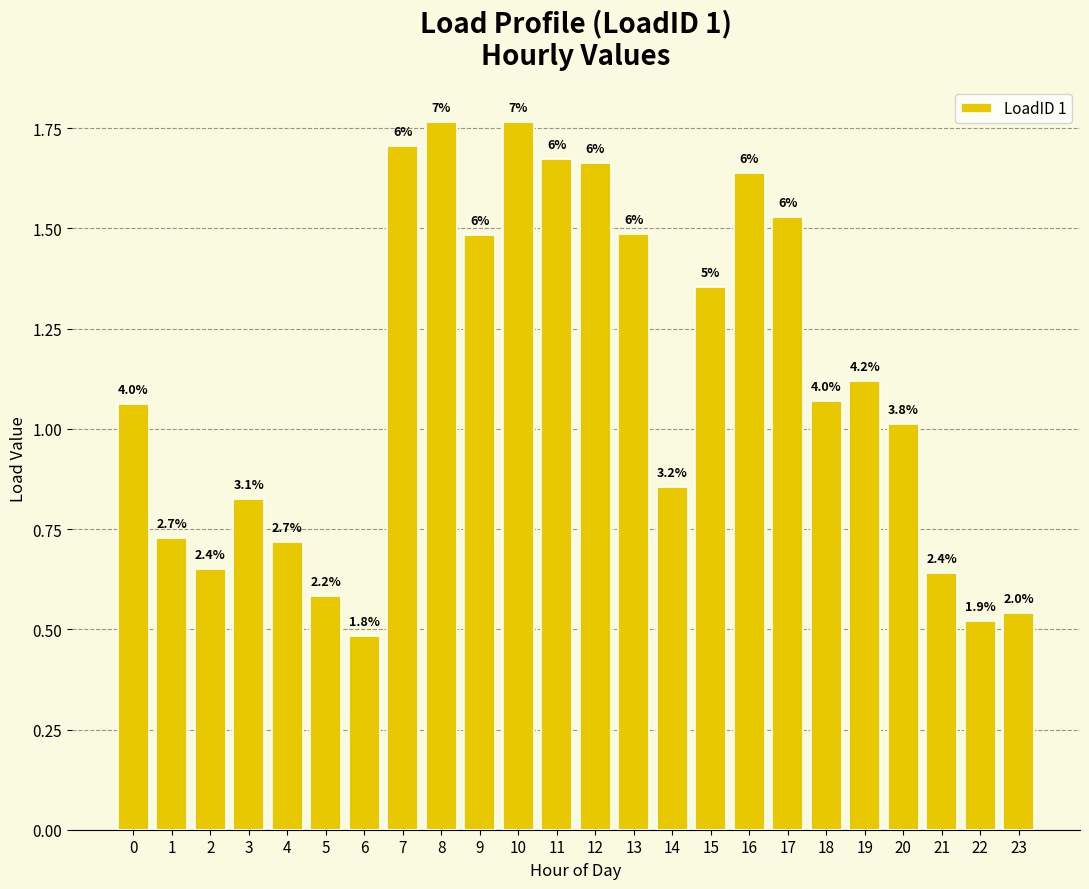

List the labels in order of value, largest first.

8, 10, 7, 11, 12, 16, 17, 13, 9, 15, 19, 18, 0, 20, 14, 3, 1, 4, 2, 21, 5, 23, 22, 6